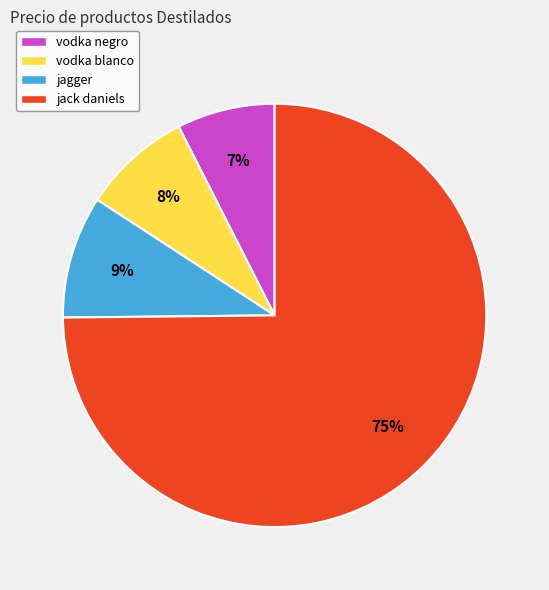

Combined, do jagger and vodka negro account for over 50%?

No